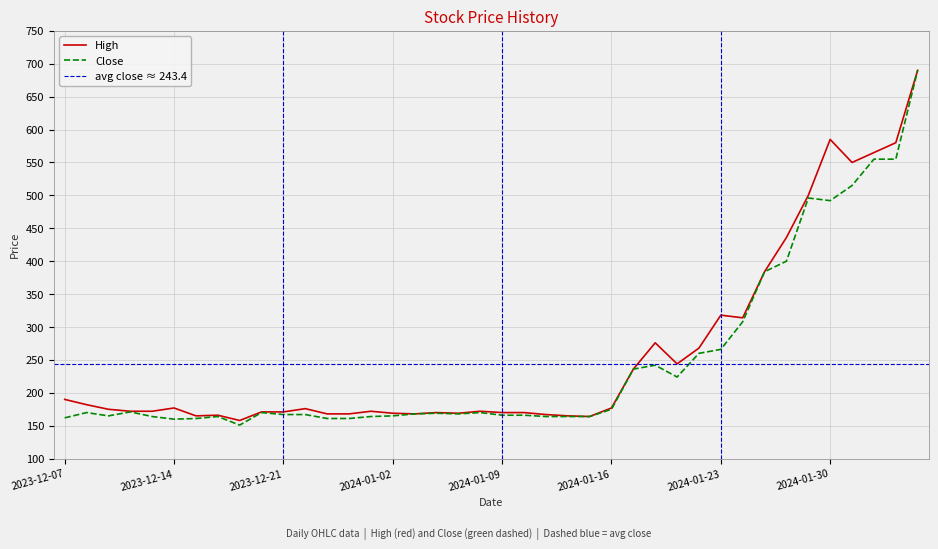

What is the spread (max minus min) of values at 2023-12-14?

17